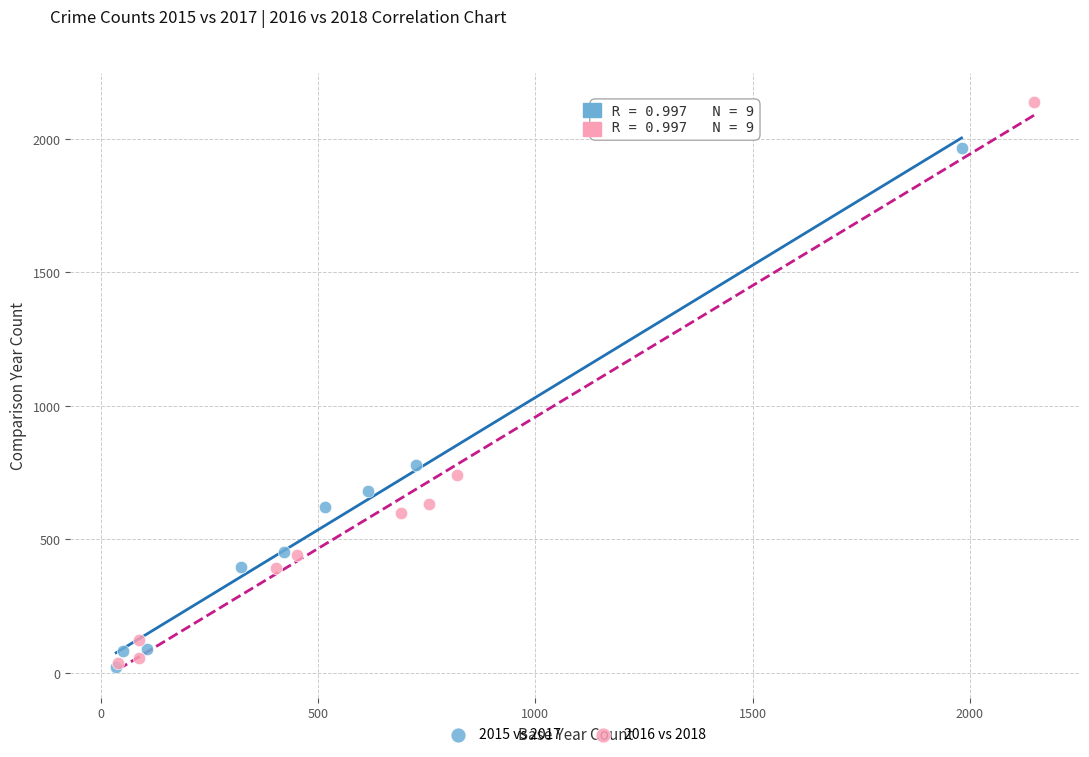

Which series has the largest Y range (max minus min)?

2016 vs 2018